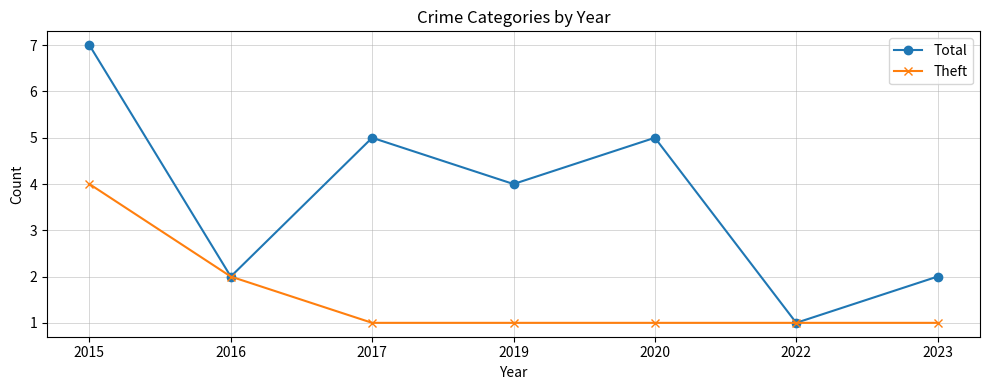

Which series has the largest range (max minus min)?

Total